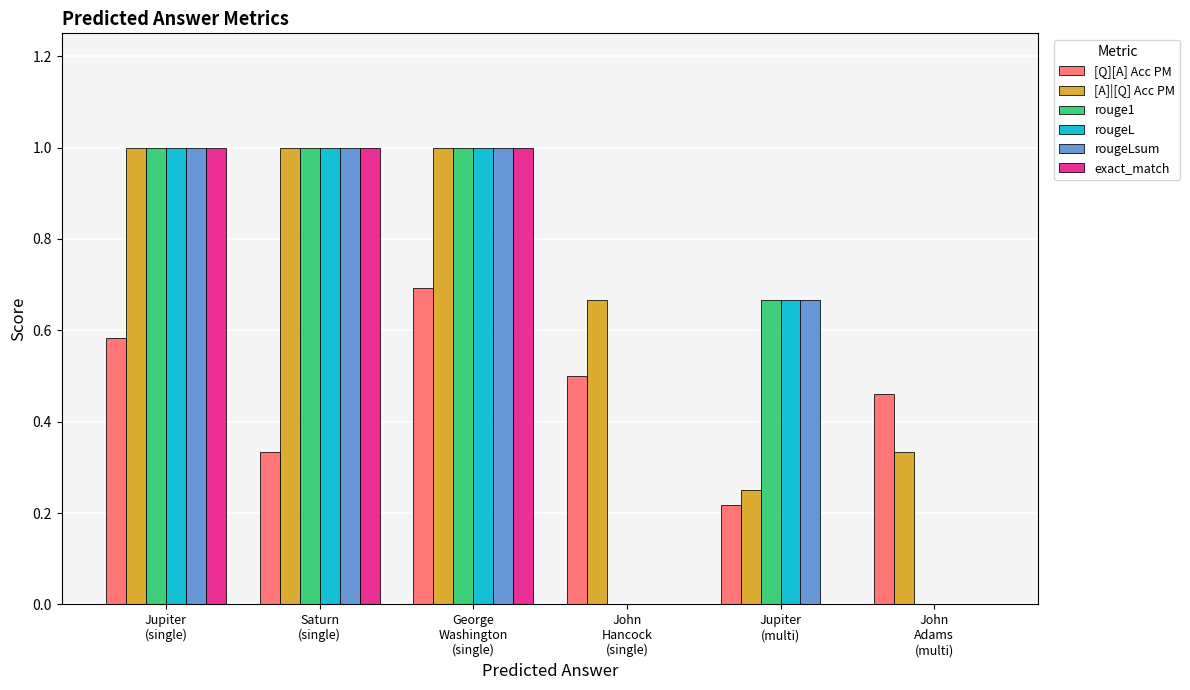

What are all the series names shown in the legend?

[Q][A] Acc PM, [A]|[Q] Acc PM, rouge1, rougeL, rougeLsum, exact_match